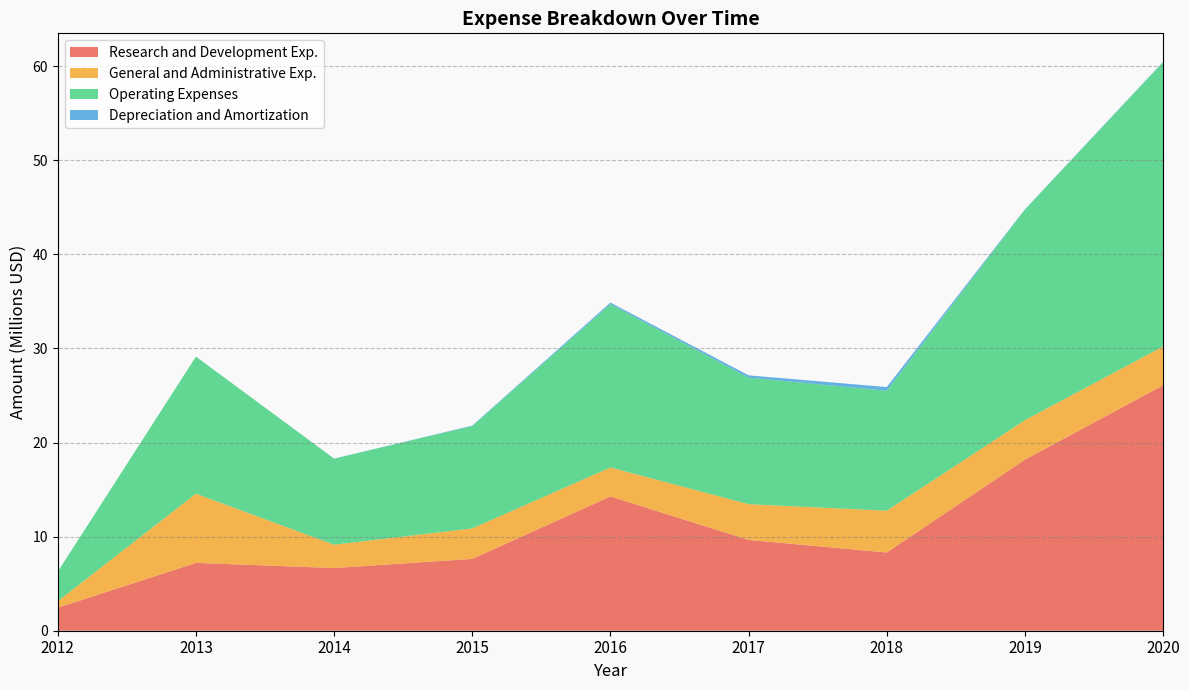

Reading left to right, what are all the values shown in this chart?

Research and Development Exp.: 2443000	7207000	6664000	7629000	14271000	9650000	8313000	18180000	26082000
General and Administrative Exp.: 694000	7355000	2478000	3246000	3078000	3799000	4440000	4196000	4128000
Operating Expenses: 3137000	14562000	9142000	10875000	17349000	13449000	12753000	22376000	30210000
Depreciation and Amortization: 5000	4000	9000	50000	169000	239000	387000	35000	39000